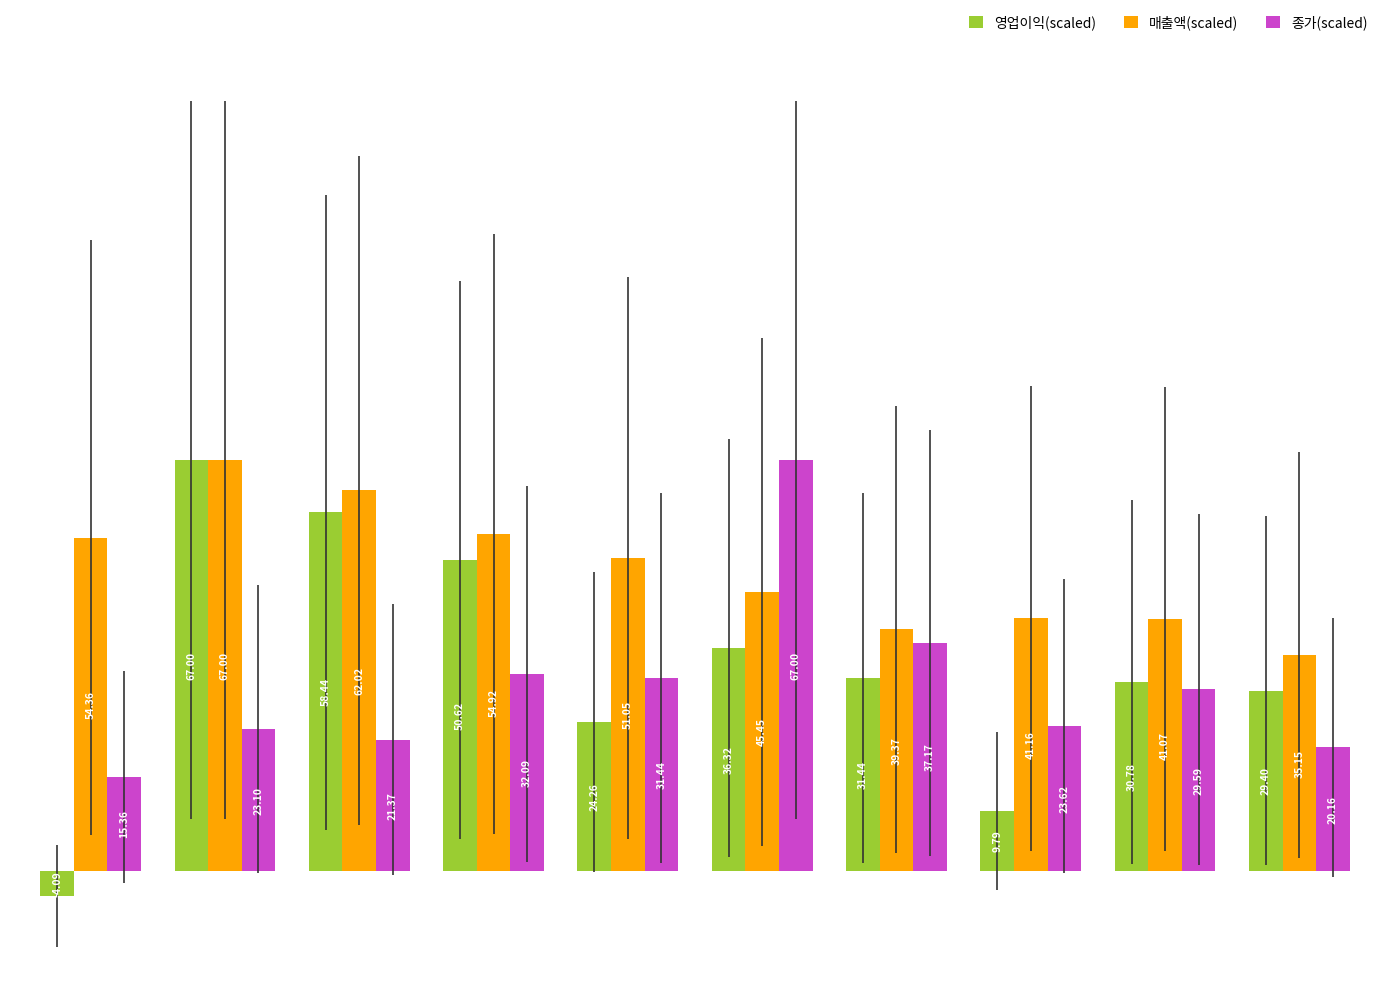

Which series has the largest total across all categories?

매출액(scaled)